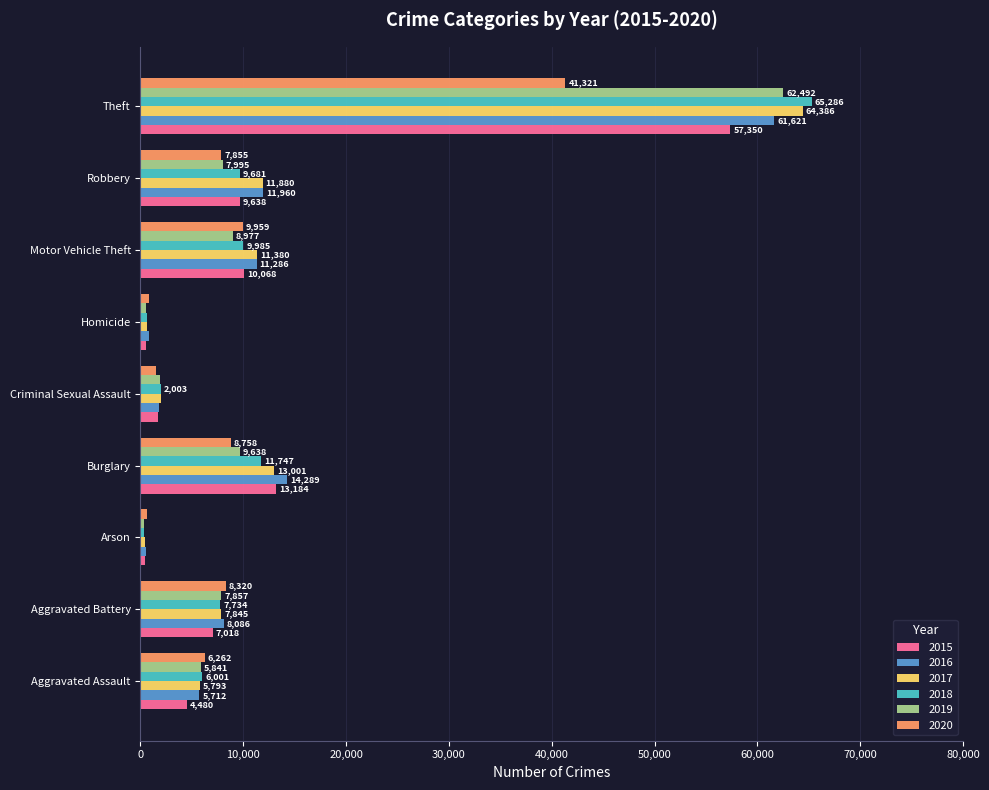

The value of 2015 at Aggravated Assault is 4480. True or false?

True